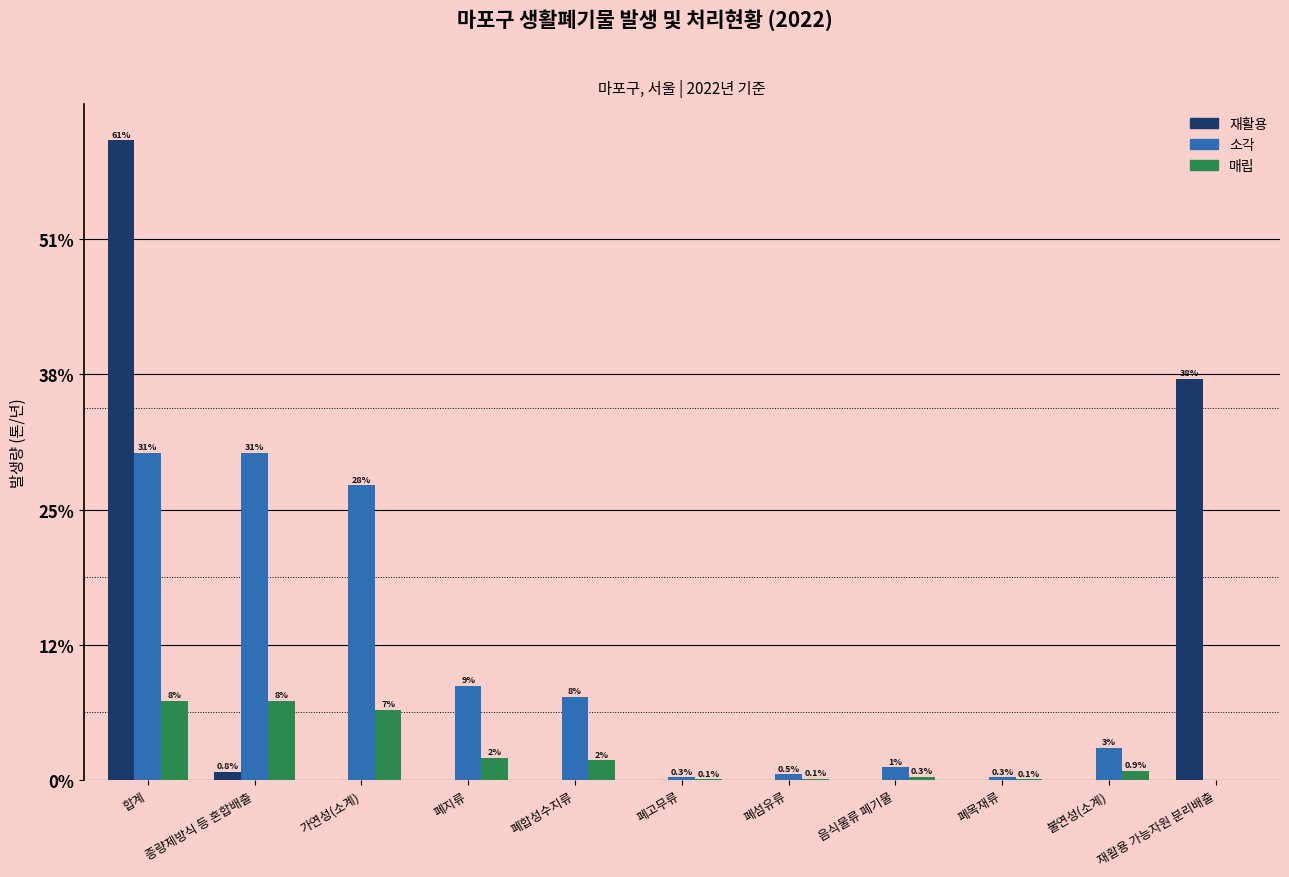

What is the difference between the maximum and minimum values in the 소각 series?

41141.9